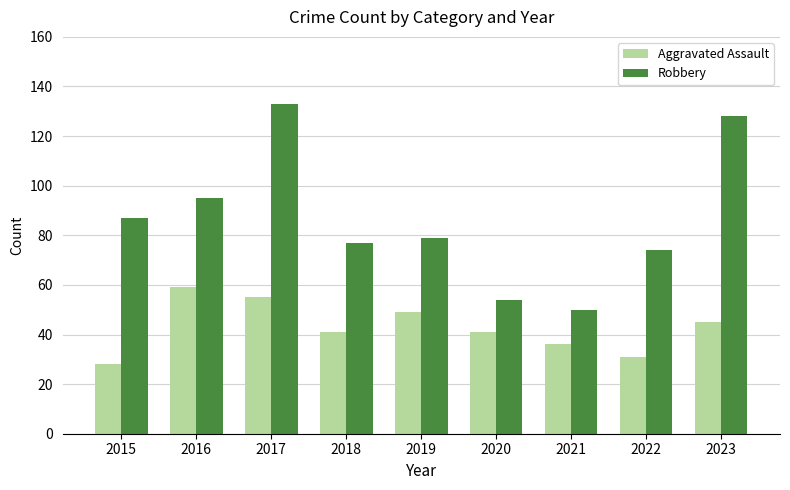

How many distinct data groups are displayed?

2